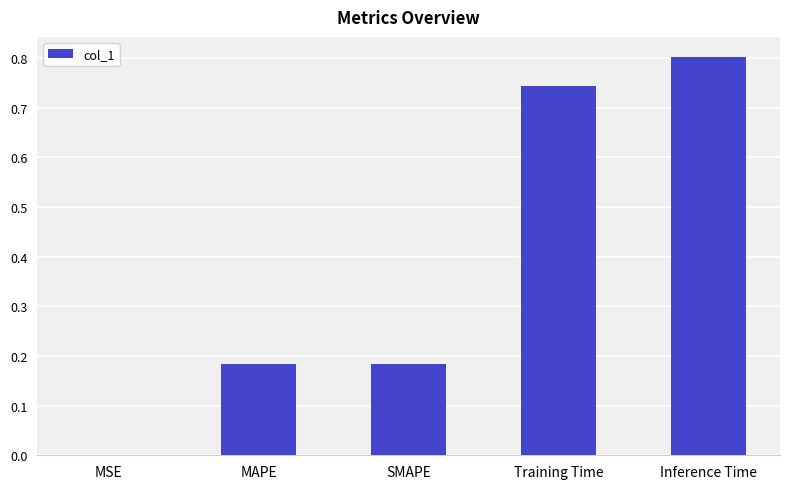

The value at MSE is 0.0. True or false?

True